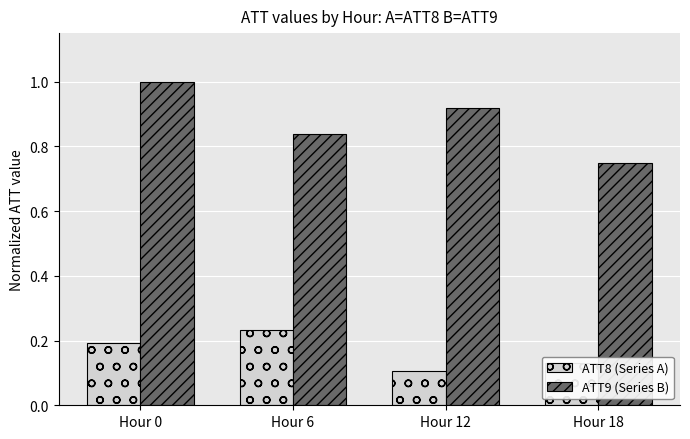

What is the sum of the ATT8 (Series A) values at Hour 6 and Hour 12?

0.3